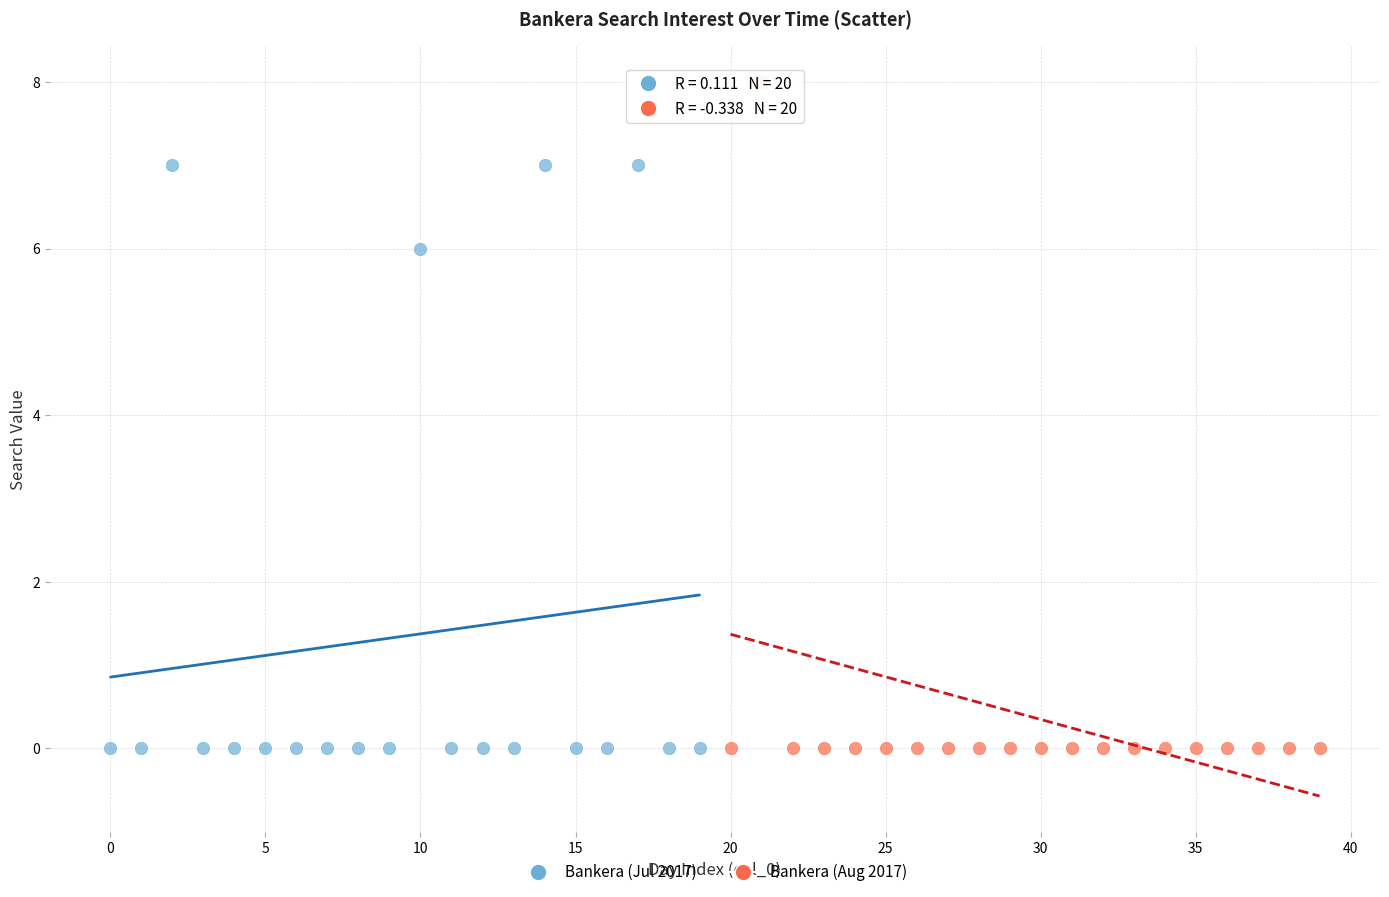

What are all the series names shown in the legend?

Bankera (Jul 2017), Bankera (Aug 2017)